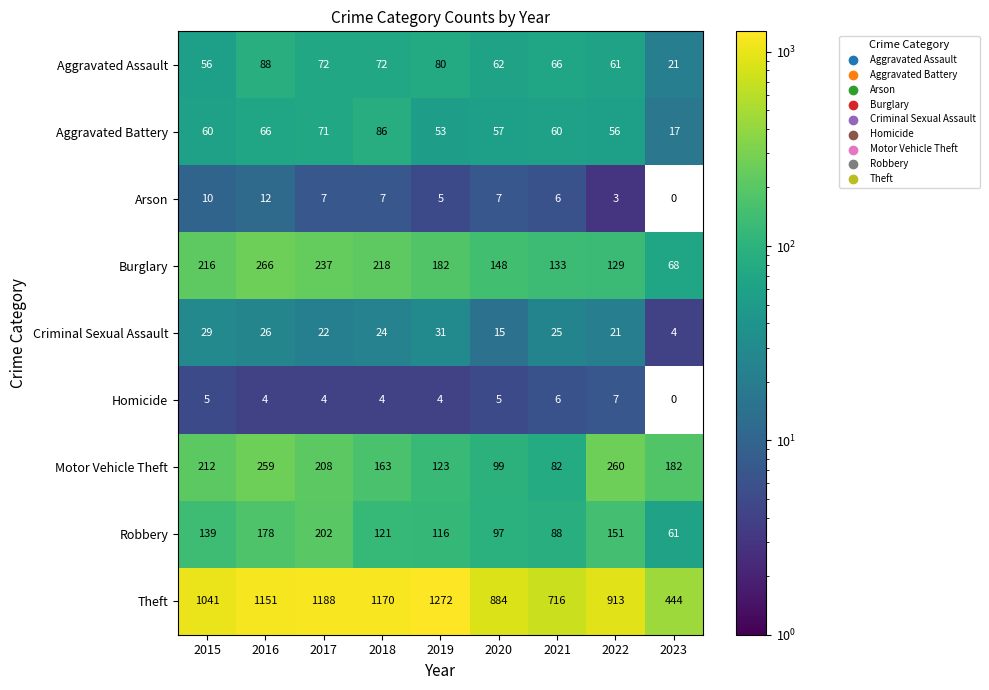

Is it true that Arson equals 7 at 2020?

True